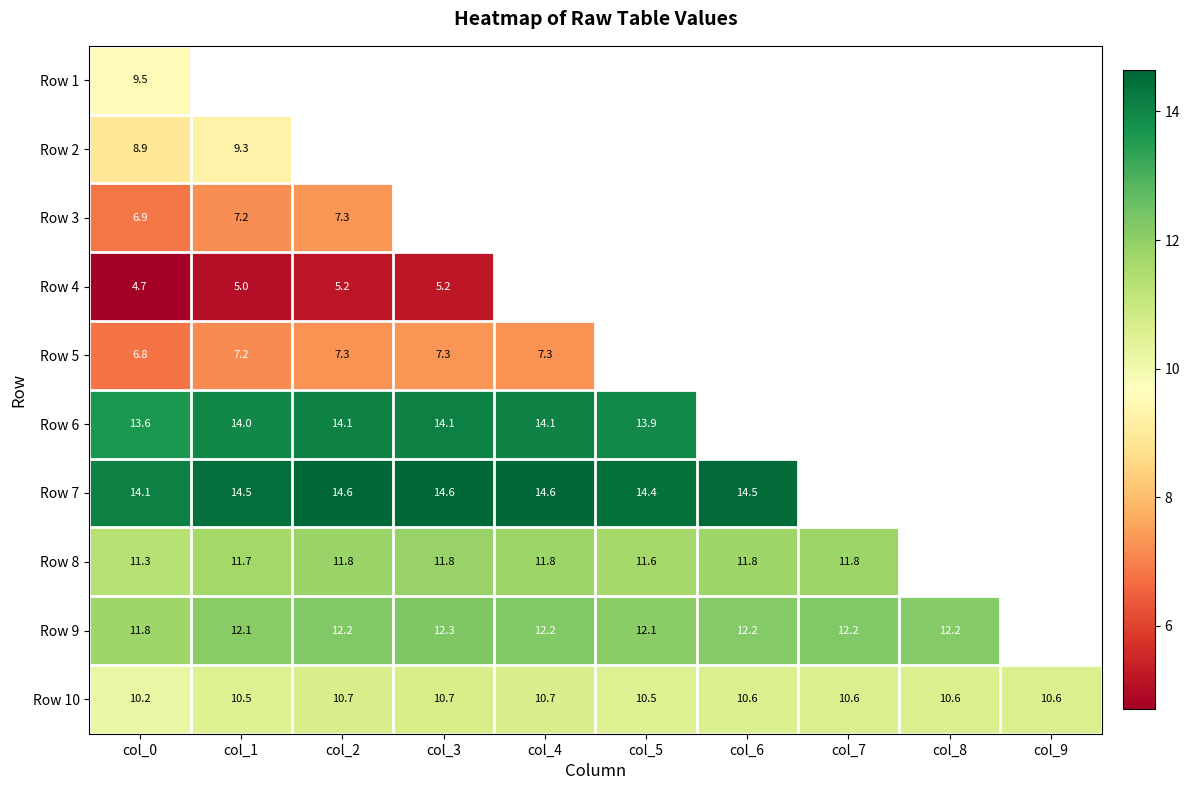

Which series has the widest spread of values?

Row 7